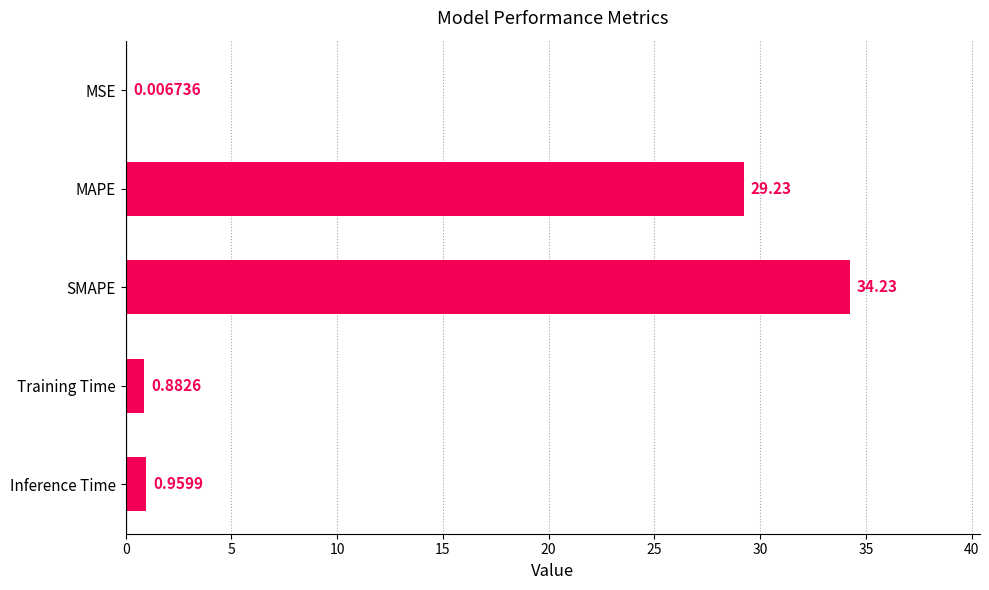

What is the sum of all values?

65.3